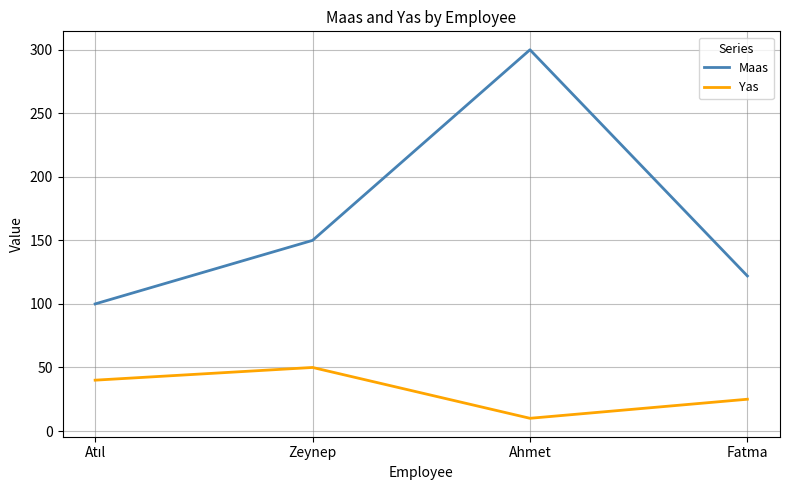

Reading left to right, extract all data points from this chart.

Maas: 100	150	300	122
Yas: 40	50	10	25